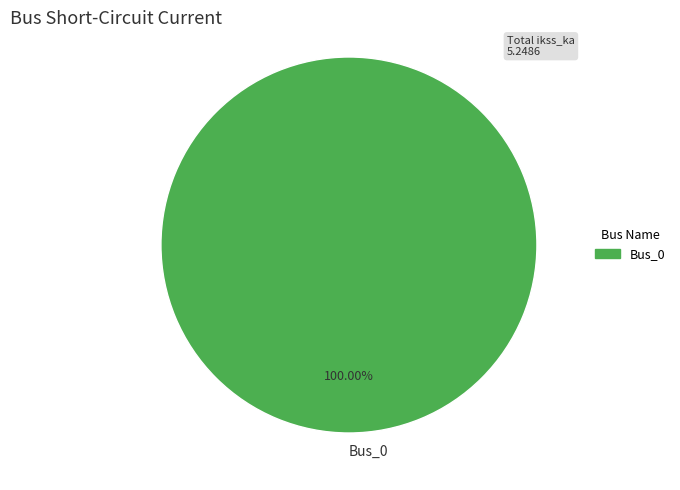

What percentage is the Bus_0 slice, to the nearest percent?

100%